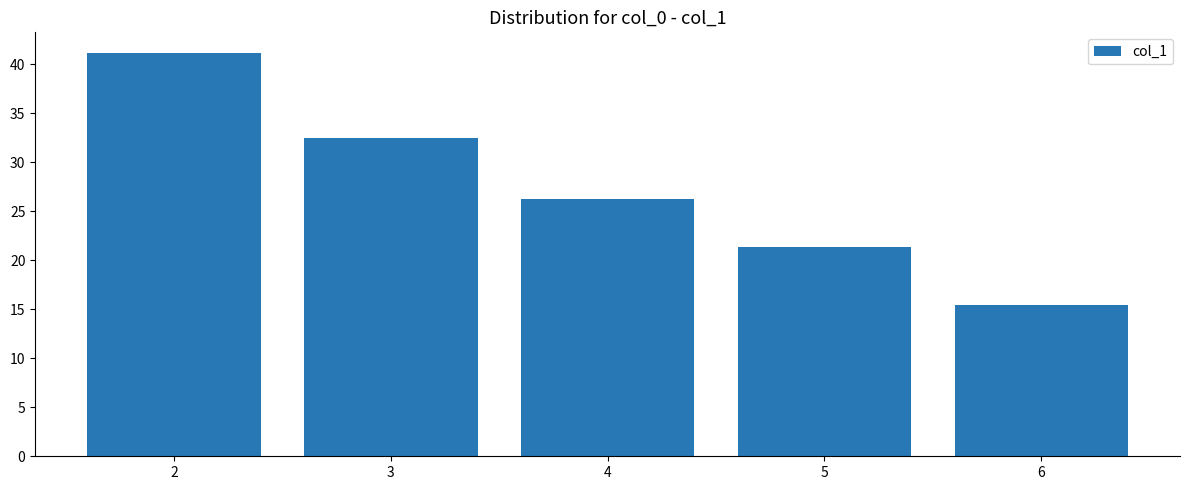

Which has a higher value, 5 or 4?

4